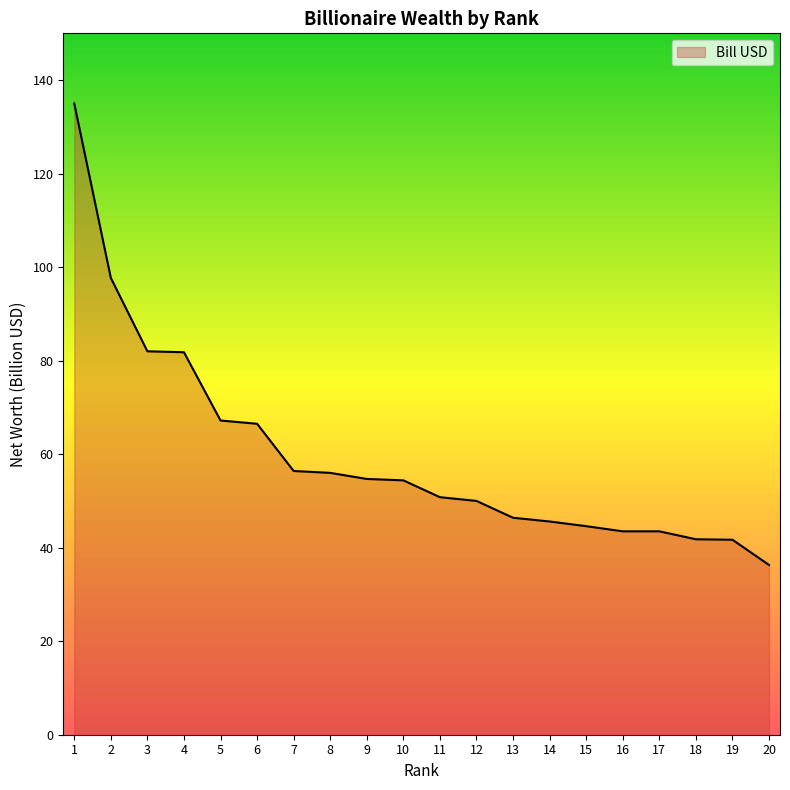

What is the ratio of the value at 7 to the value at 2?

0.6